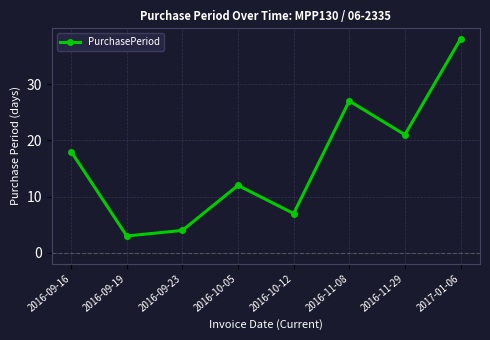

Is this an area chart (filled region under the line)?

No